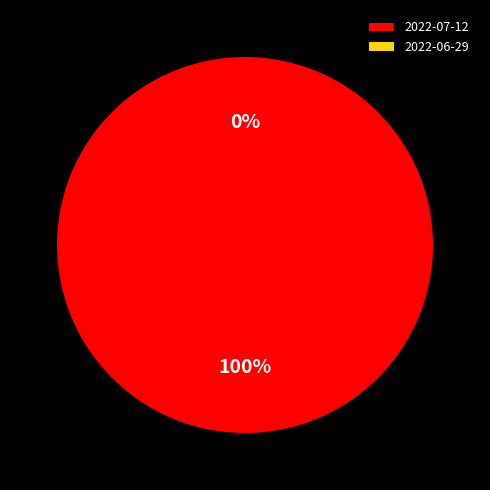

Which category has the biggest portion of the pie?

2022-07-12